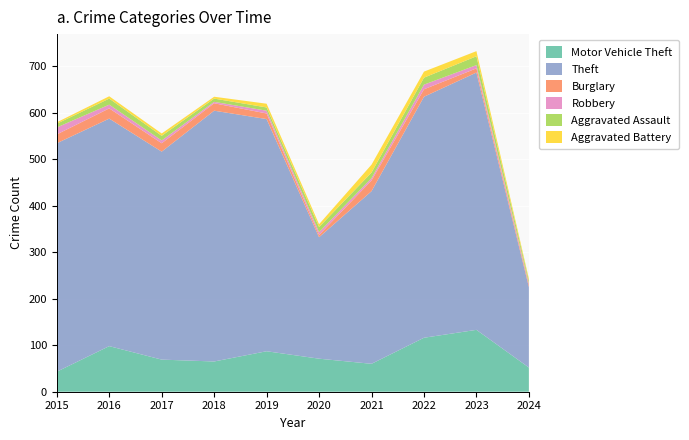

Reading left to right, list all the values displayed in this chart.

Motor Vehicle Theft: 2015=43	2016=98	2017=69	2018=65	2019=87	2020=71	2021=60	2022=116	2023=133	2024=52
Theft: 2015=491	2016=489	2017=447	2018=539	2019=499	2020=261	2021=371	2022=518	2023=553	2024=173
Burglary: 2015=19	2016=22	2017=18	2018=16	2019=12	2020=5	2021=23	2022=16	2023=9	2024=5
Robbery: 2015=15	2016=8	2017=6	2018=3	2019=6	2020=6	2021=5	2022=10	2023=7	2024=3
Aggravated Assault: 2015=8	2016=13	2017=10	2018=7	2019=7	2020=11	2021=12	2022=15	2023=19	2024=6
Aggravated Battery: 2015=3	2016=5	2017=5	2018=4	2019=8	2020=6	2021=17	2022=13	2023=11	2024=4